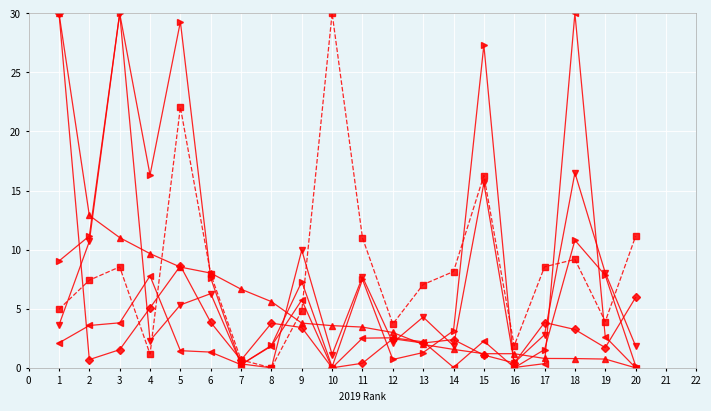

What is the total value across all series at 8?

13.1